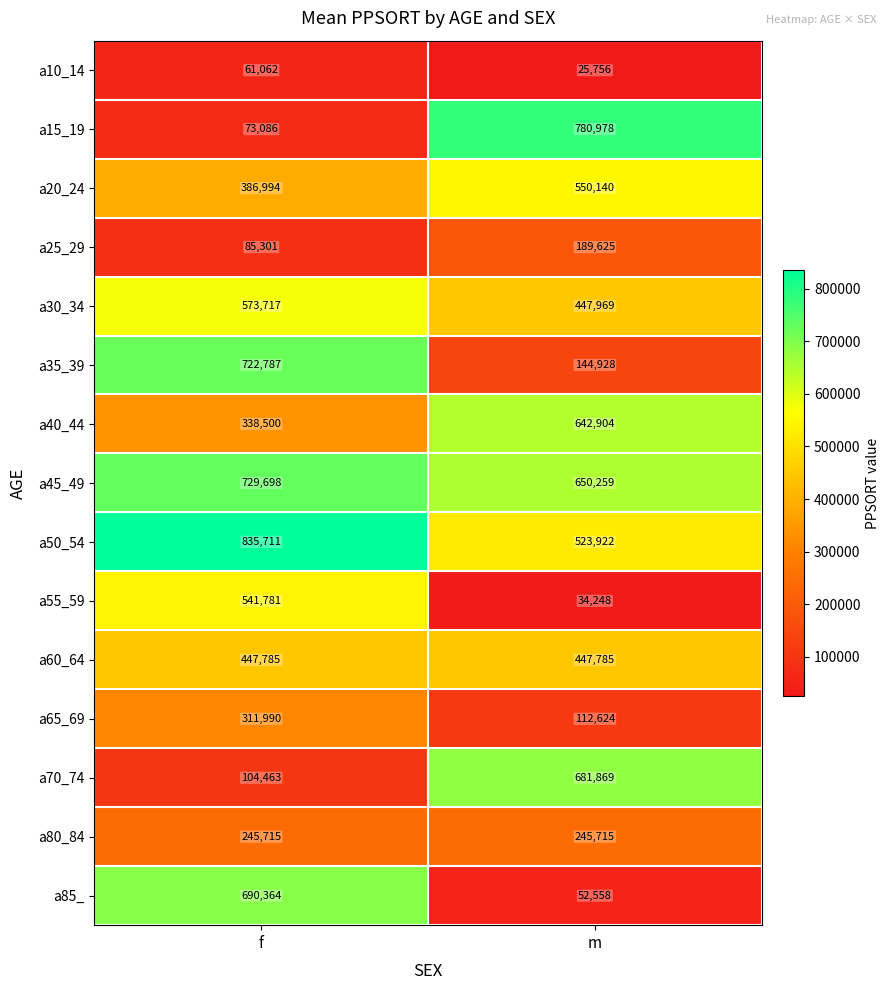

What is the difference between the a25_29 values at f and m?

104324